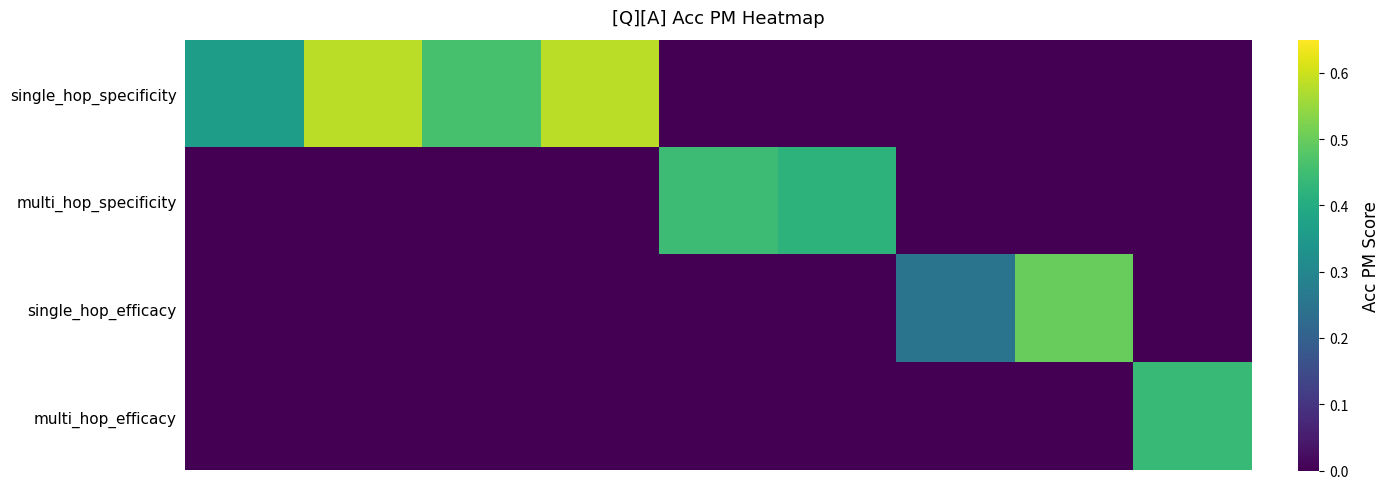

At how many categories does at least one series exceed 0?

9